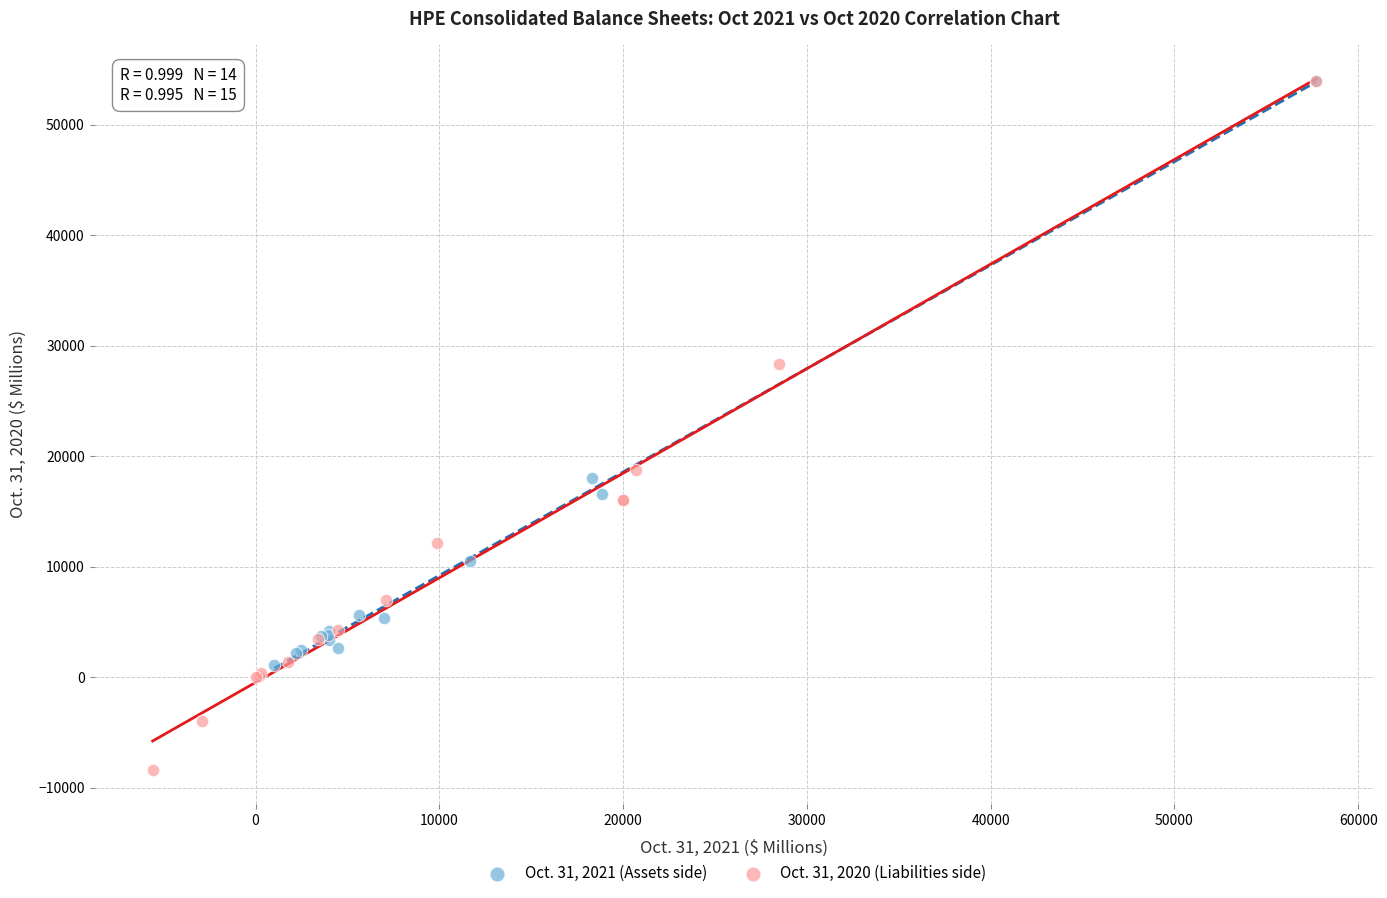

Which series reaches the minimum Y coordinate?

Oct. 31, 2020 (Liabilities side)